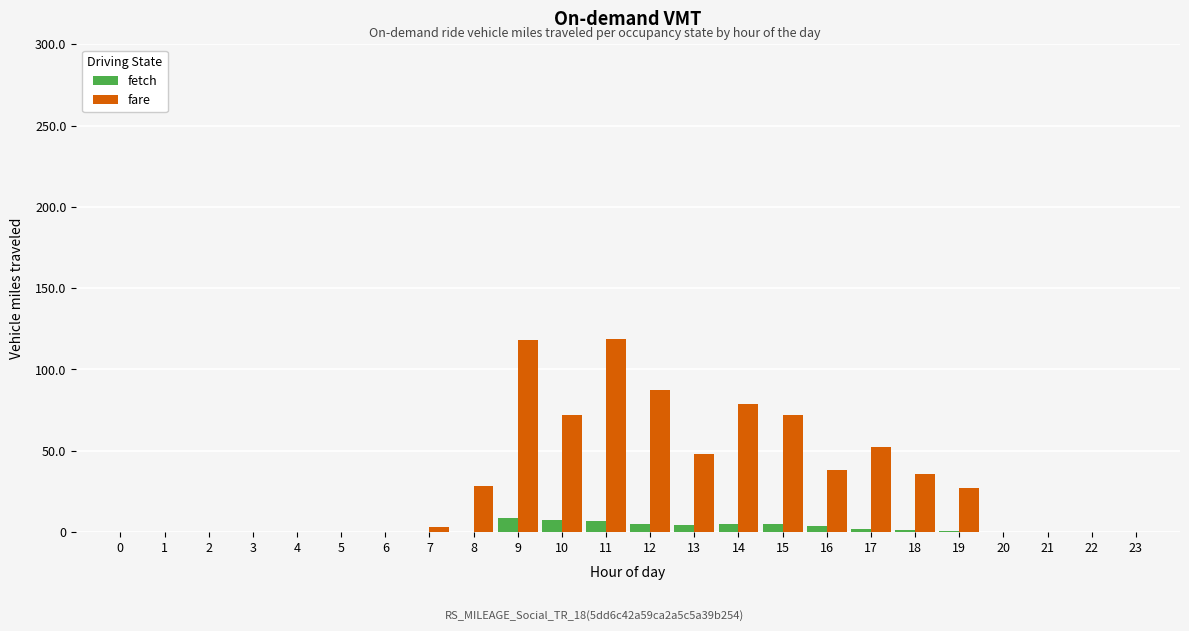

What is the sum of all fare values?

780.7